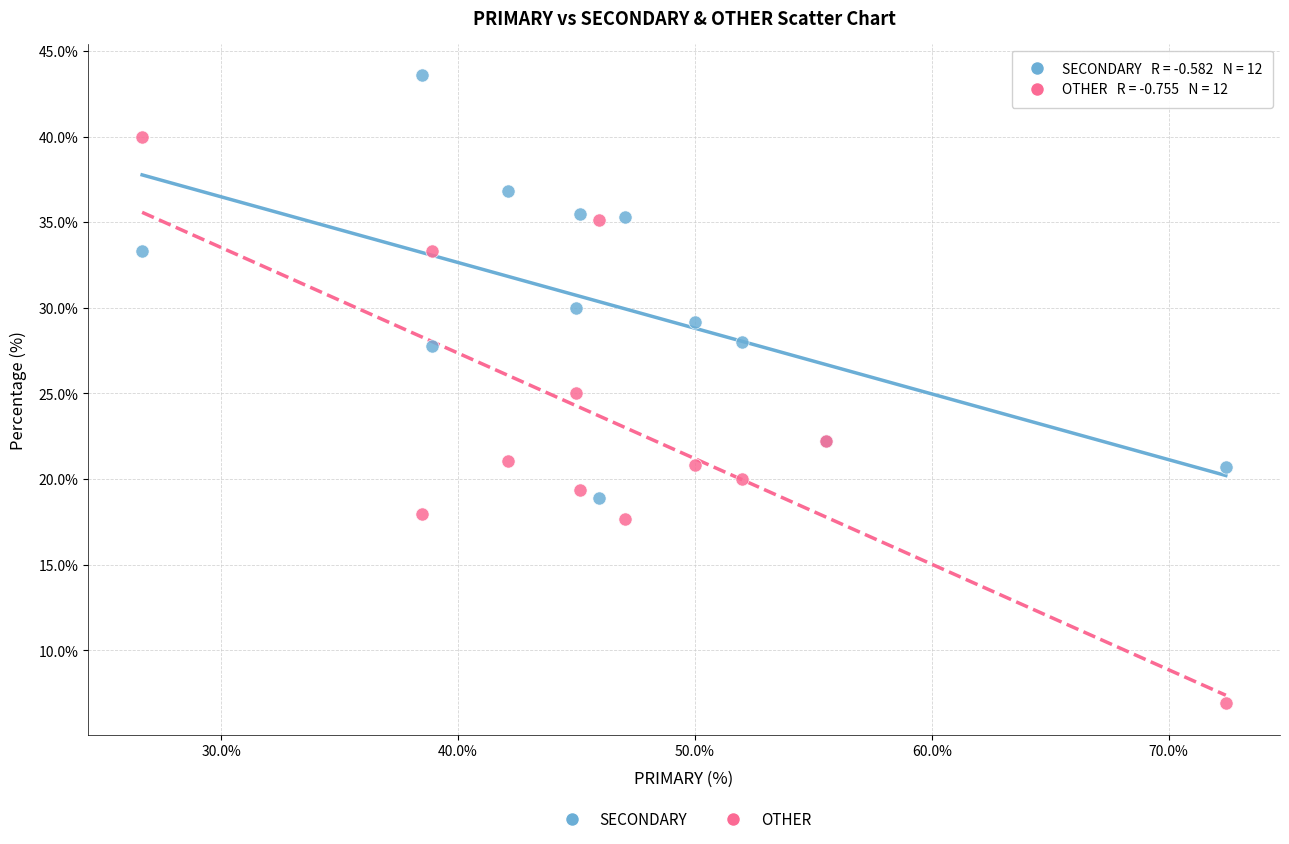

In the SECONDARY series, what Y value is closest to 31?

30.0